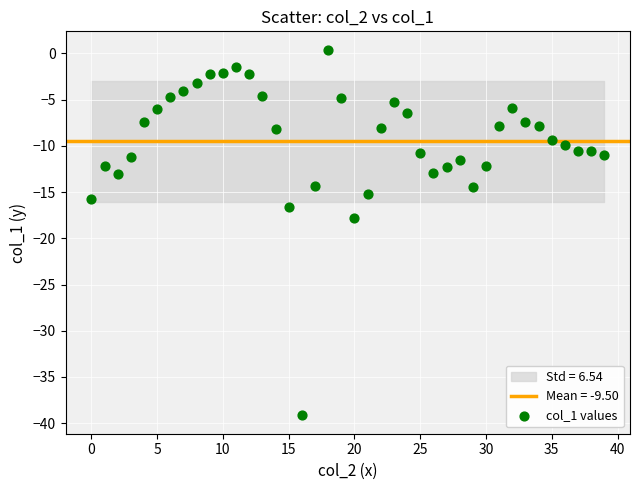

What Y value in the scatter plot is closest to -19?

-17.8